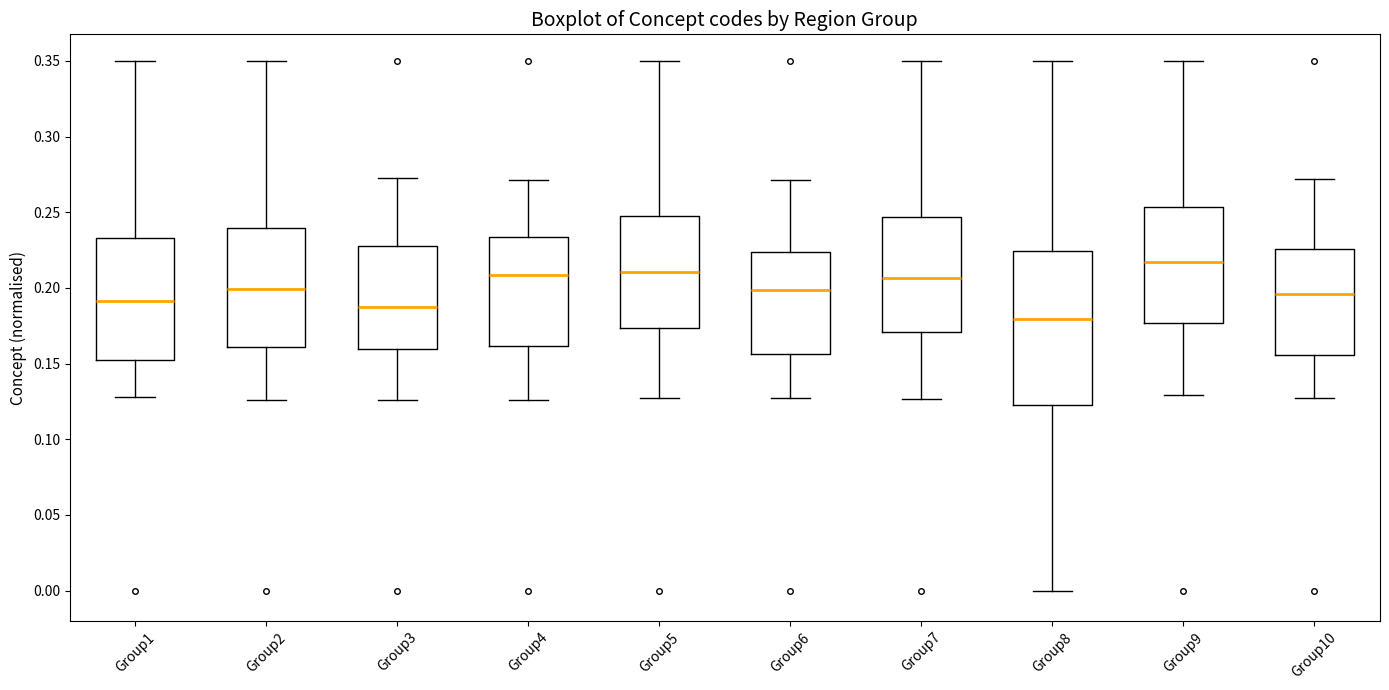

Where does the upper whisker of the box for Group8 end on the y-axis? The values are not printed on the chart, so give them approximately, as read against the axis.

0.350